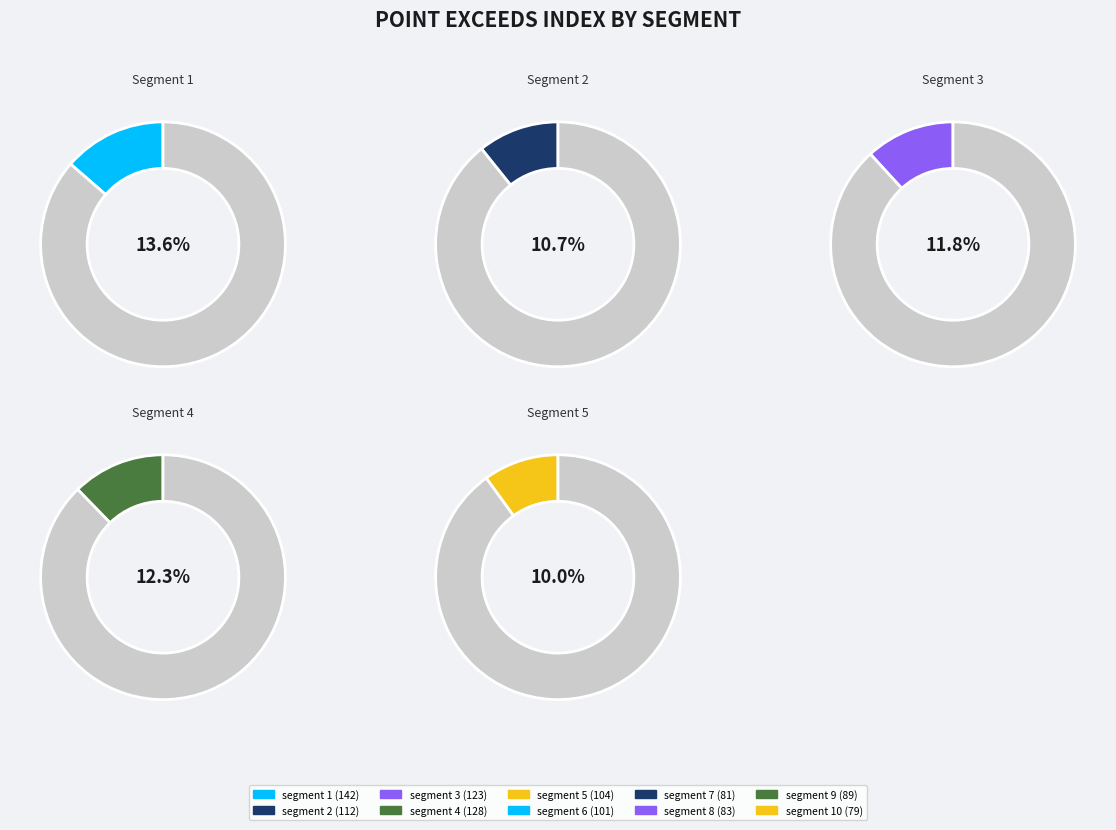

Which has a higher value, segment 3 or segment 8?

segment 3